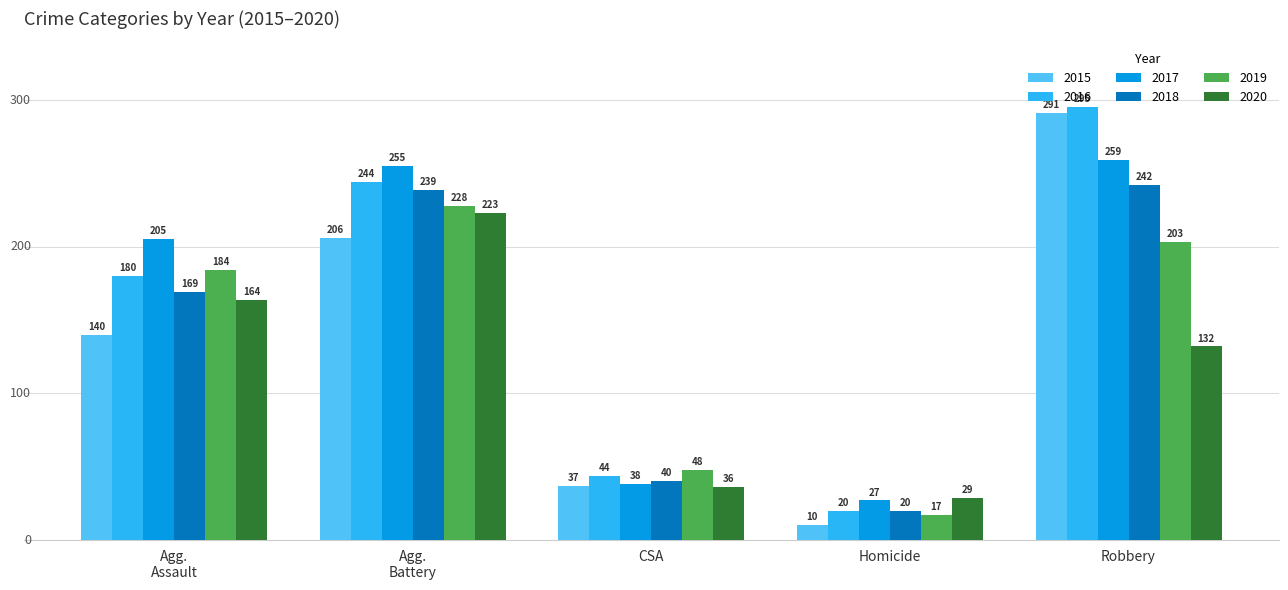

Rank the series by their maximum value, from lowest to highest.

2020, 2019, 2018, 2017, 2015, 2016